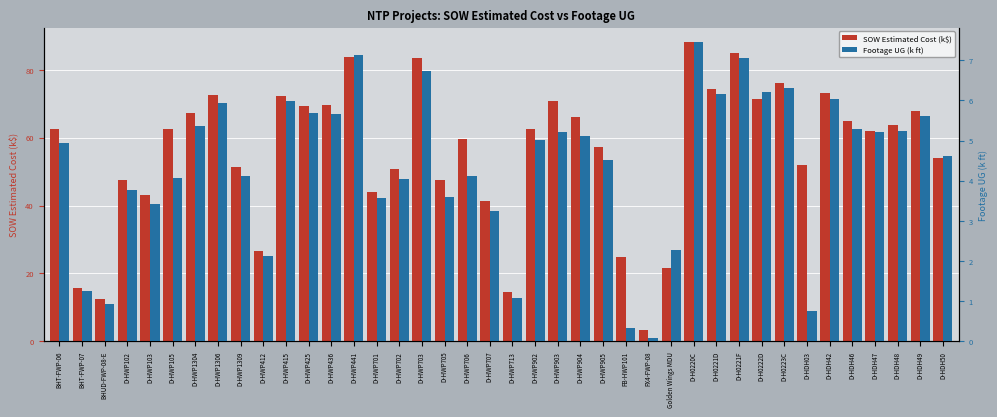

Reading left to right, list all the values displayed in this chart.

SOW Estimated Cost (k$): BHT-FWP-06=62.5	BHT-FWP-07=15.7	BHUD-FWP-08-E=12.6	D-HWP102=47.5	D-HWP103=43.1	D-HWP105=62.5	D-HWP1304=67.2	D-HWP1306=72.5	D-HWP1309=51.3	D-HWP412=26.6	D-HWP415=72.1	D-HWP425=69.3	D-HWP436=69.6	D-HWP441=83.8	D-HWP701=43.9	D-HWP702=50.8	D-HWP703=83.5	D-HWP705=47.4	D-HWP706=59.6	D-HWP707=41.2	D-HWP713=14.5	D-HWP902=62.5	D-HWP903=70.7	D-HWP904=66.0	D-HWP905=57.2	FB-HWP101=24.9	FX4-FWP-08=3.4	Golden Wings MDU=21.6	D-H0220C=88.0	D-H0221D=74.5	D-H0221F=84.9	D-H0222D=71.4	D-H0223C=76.1	D-HDH03=52.0	D-HDH42=73.1	D-HDH46=65.0	D-HDH47=62.1	D-HDH48=63.8	D-HDH49=67.8	D-HDH50=53.9
Footage UG (k ft): BHT-FWP-06=4.9	BHT-FWP-07=1.2	BHUD-FWP-08-E=0.9	D-HWP102=3.8	D-HWP103=3.4	D-HWP105=4.1	D-HWP1304=5.4	D-HWP1306=5.9	D-HWP1309=4.1	D-HWP412=2.1	D-HWP415=6.0	D-HWP425=5.7	D-HWP436=5.7	D-HWP441=7.1	D-HWP701=3.6	D-HWP702=4.0	D-HWP703=6.7	D-HWP705=3.6	D-HWP706=4.1	D-HWP707=3.2	D-HWP713=1.1	D-HWP902=5.0	D-HWP903=5.2	D-HWP904=5.1	D-HWP905=4.5	FB-HWP101=0.3	FX4-FWP-08=0.1	Golden Wings MDU=2.3	D-H0220C=7.4	D-H0221D=6.1	D-H0221F=7.0	D-H0222D=6.2	D-H0223C=6.3	D-HDH03=0.8	D-HDH42=6.0	D-HDH46=5.3	D-HDH47=5.2	D-HDH48=5.2	D-HDH49=5.6	D-HDH50=4.6